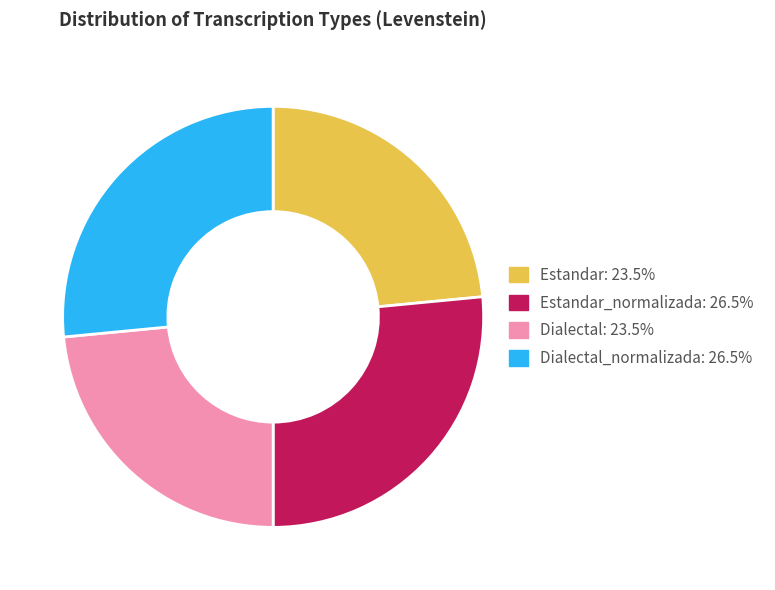

Does any single category account for the majority?

No